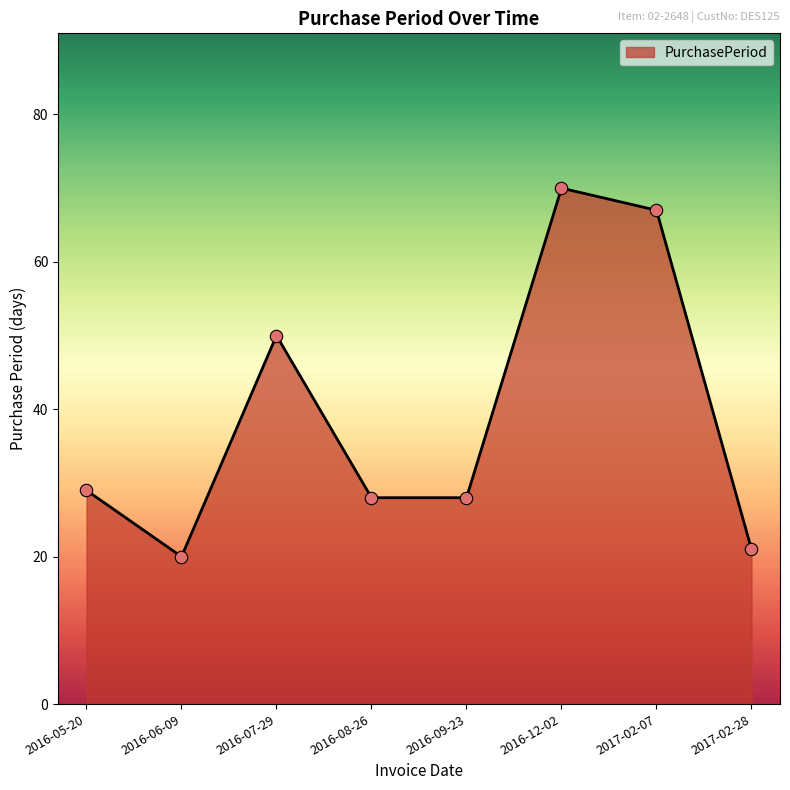

Which has a higher value, 2017-02-28 or 2016-09-23?

2016-09-23